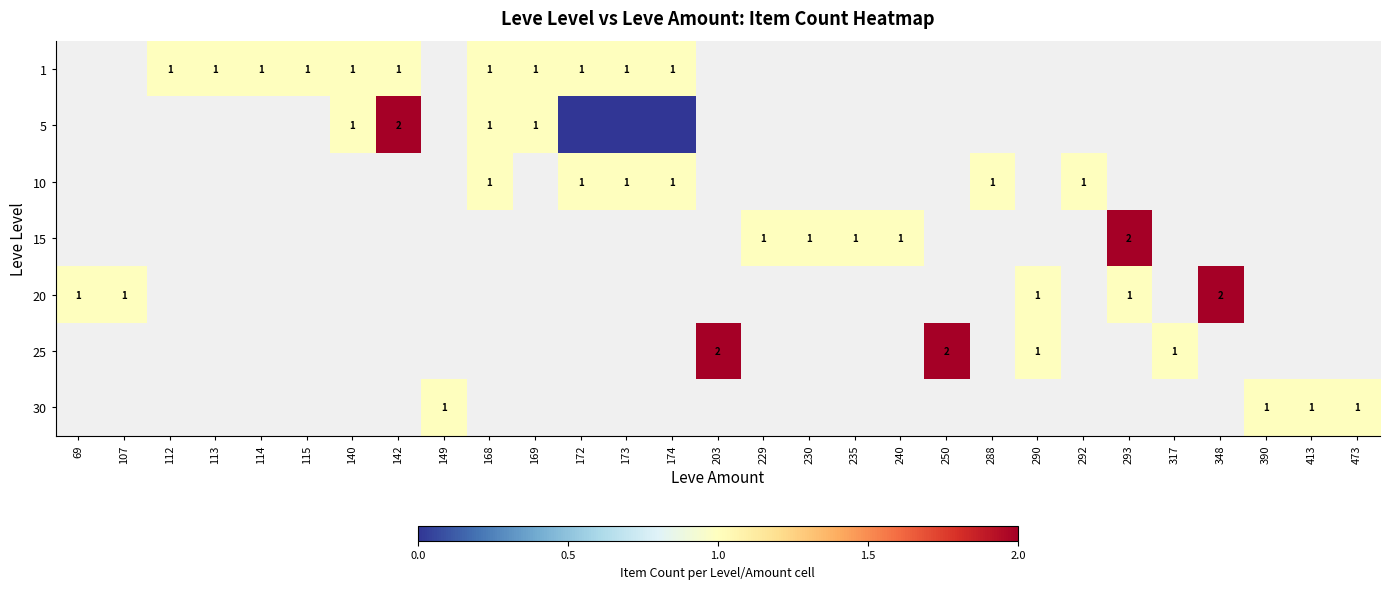

Which category has the highest value across all series?

142